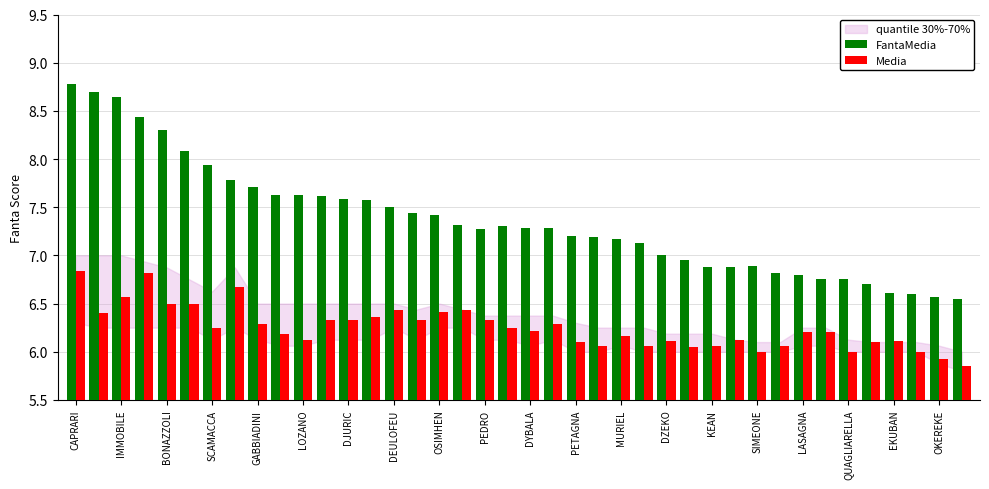

Rank the series by their average value, from highest to lowest.

FantaMedia, Media